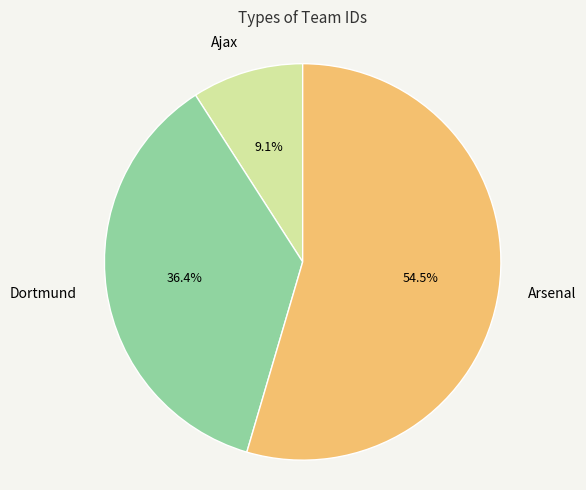

What portion of the pie excludes Dortmund?

63.6%